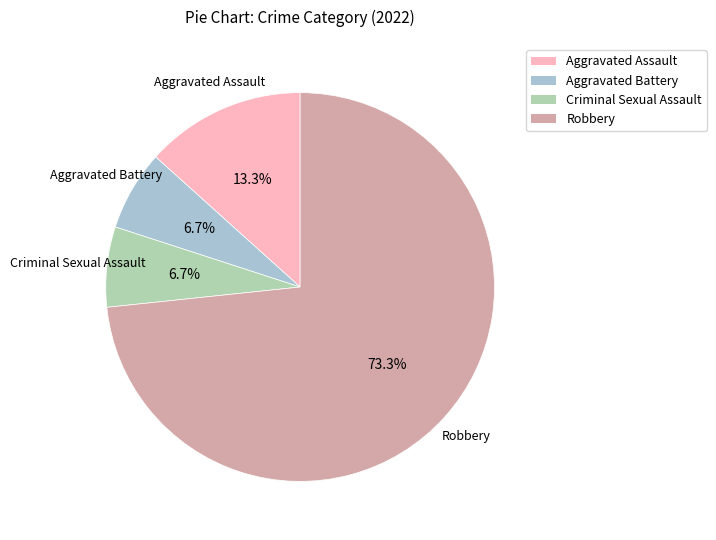

Is there a majority slice in this chart?

Yes